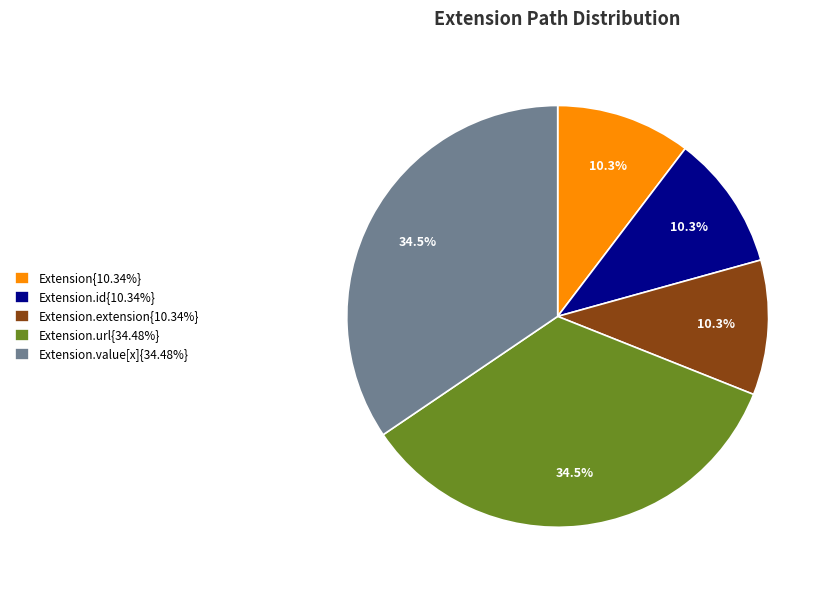

What percentage do Extension.url{34.48%} and Extension.id{10.34%} together represent?

44.8%